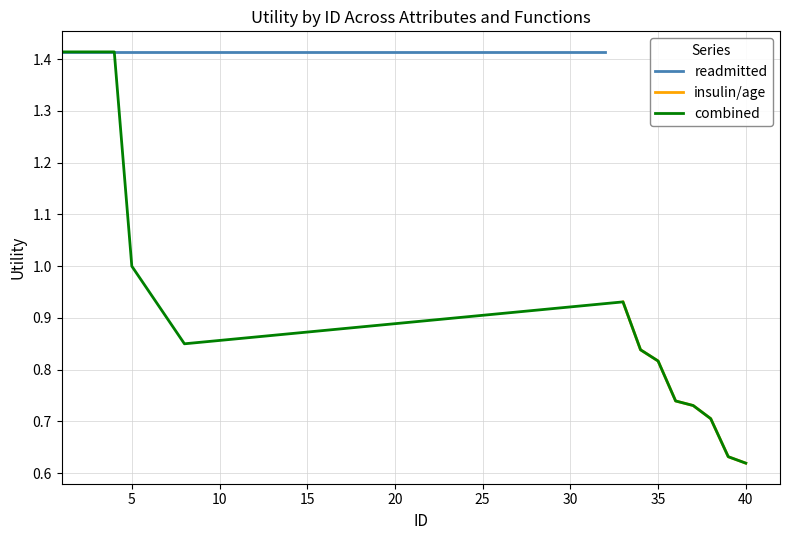

True or false: readmitted has a value of 1.4 at 10.

True